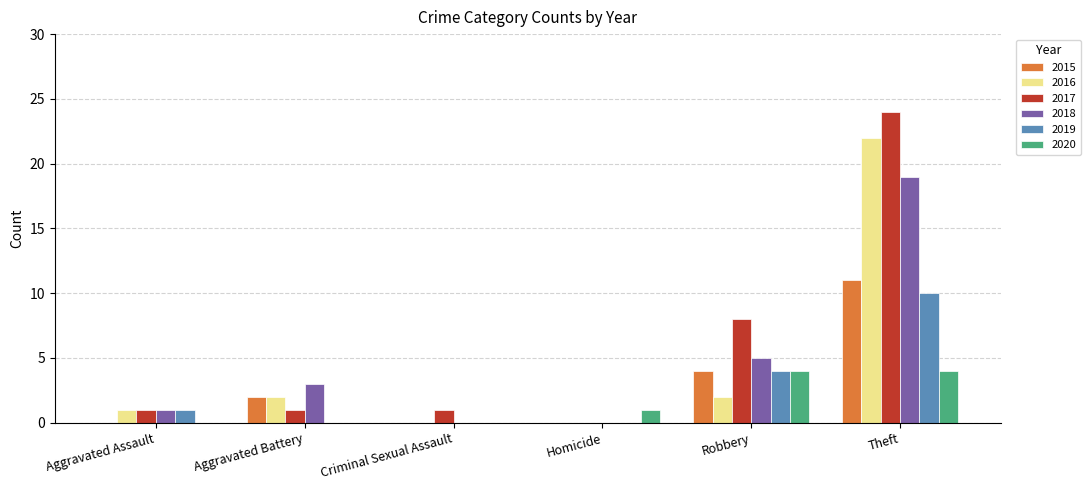

What is the total value across all series at Theft?

90